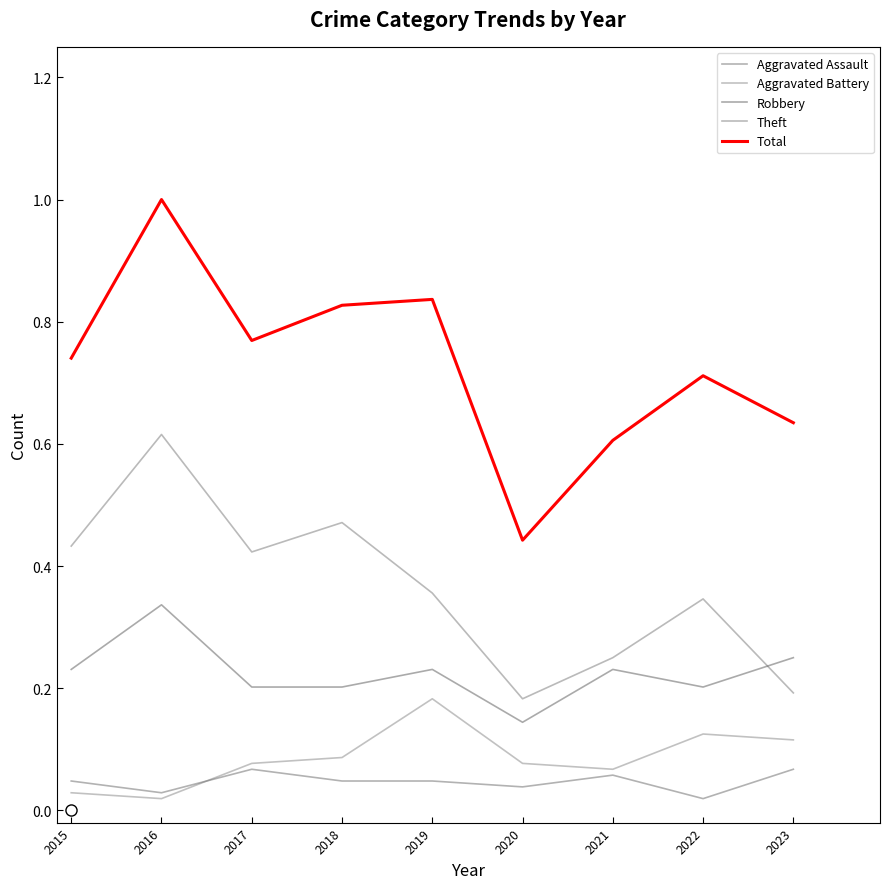

What is the spread (max minus min) of values at 2022?

0.7